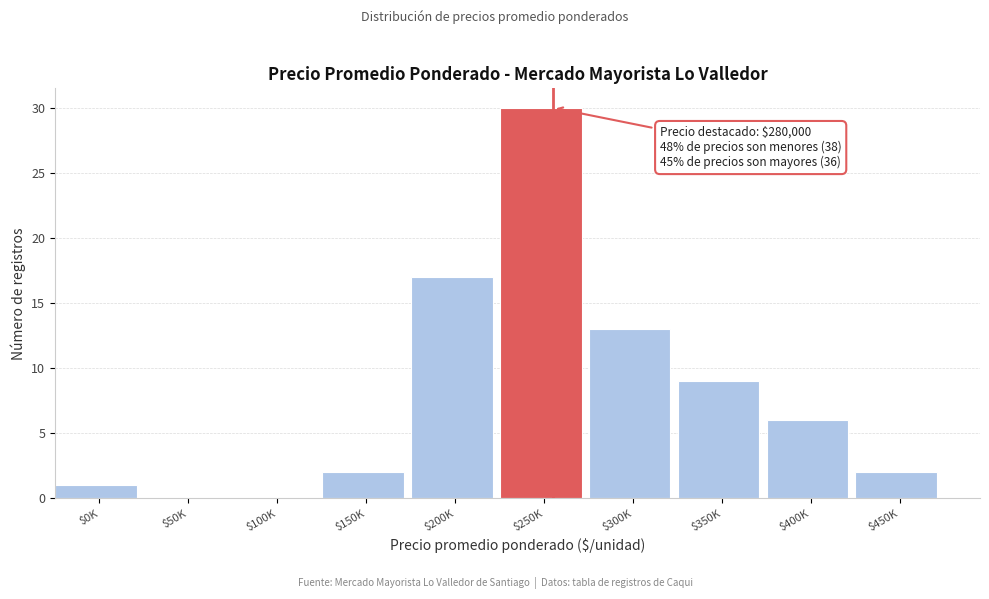

Is it true that the value at $400K is 6?

True